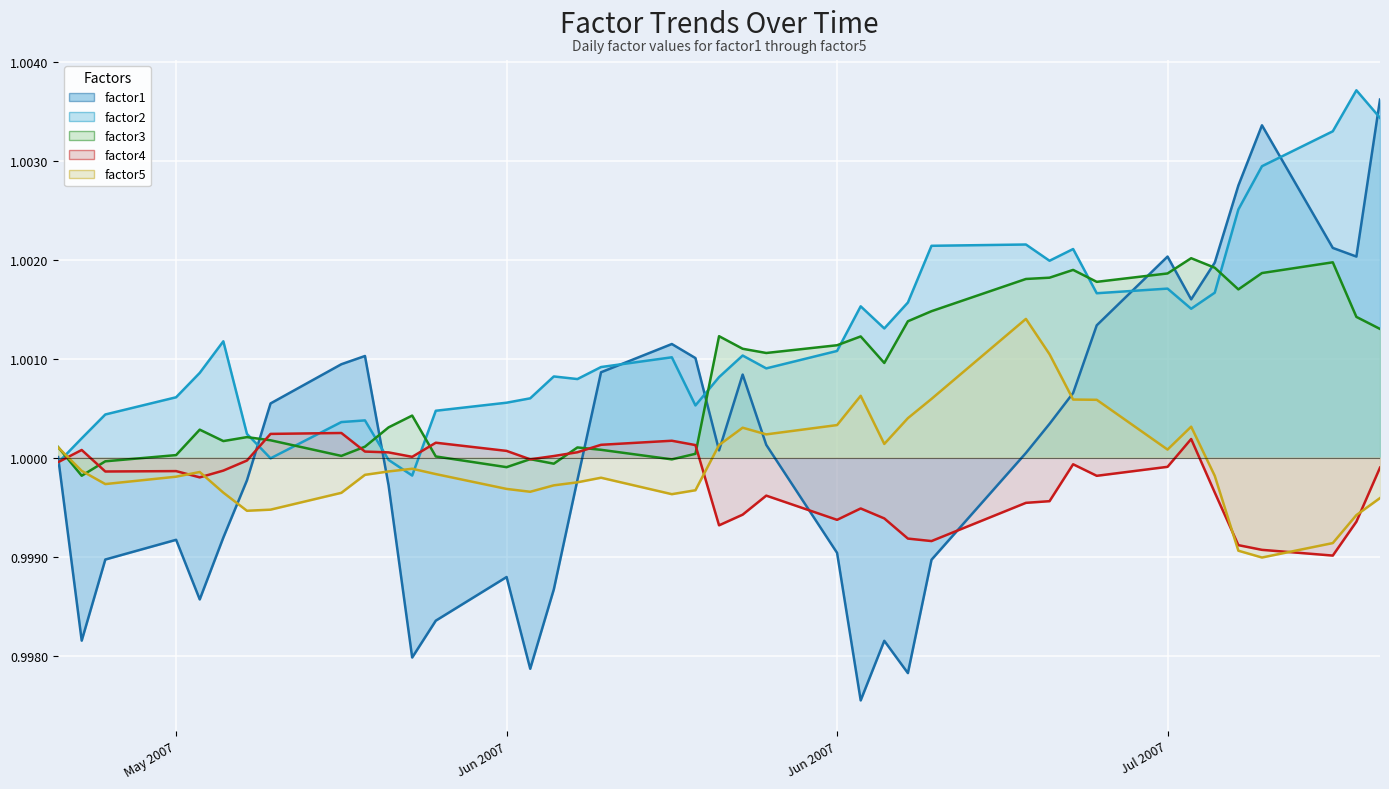

What are all the series names shown in the legend?

factor1 (line), factor2 (line), factor3 (line), factor4 (line), factor5 (line)